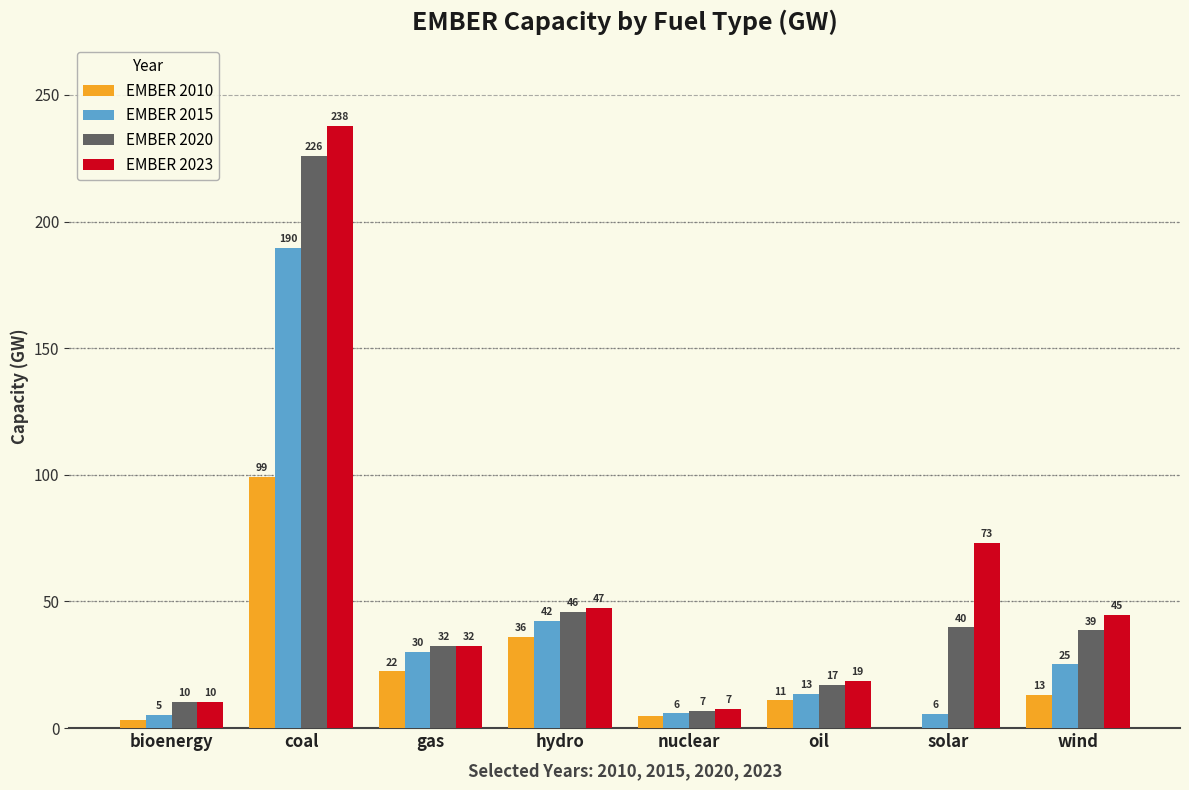

What is the difference between the EMBER 2015 values at wind and oil?

11.7